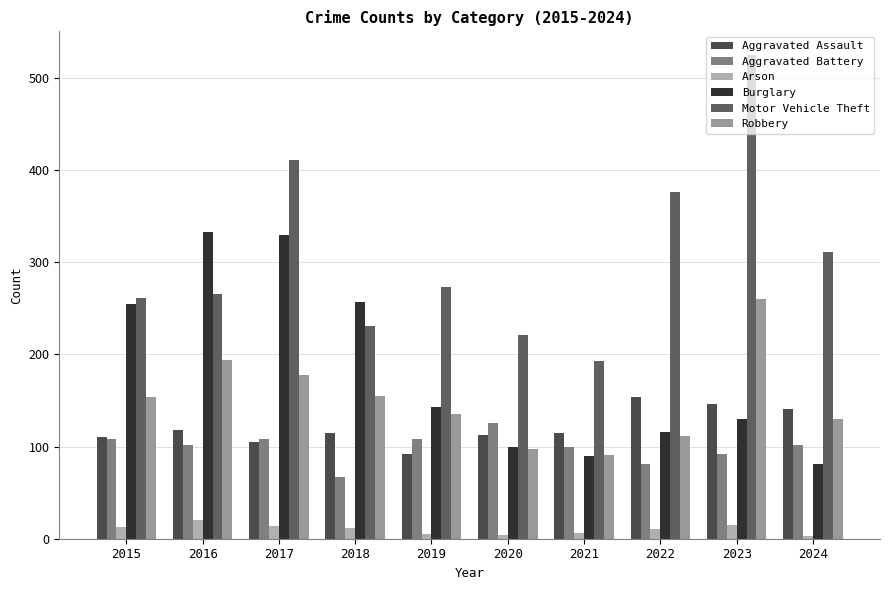

How many series are shown in this chart?

6